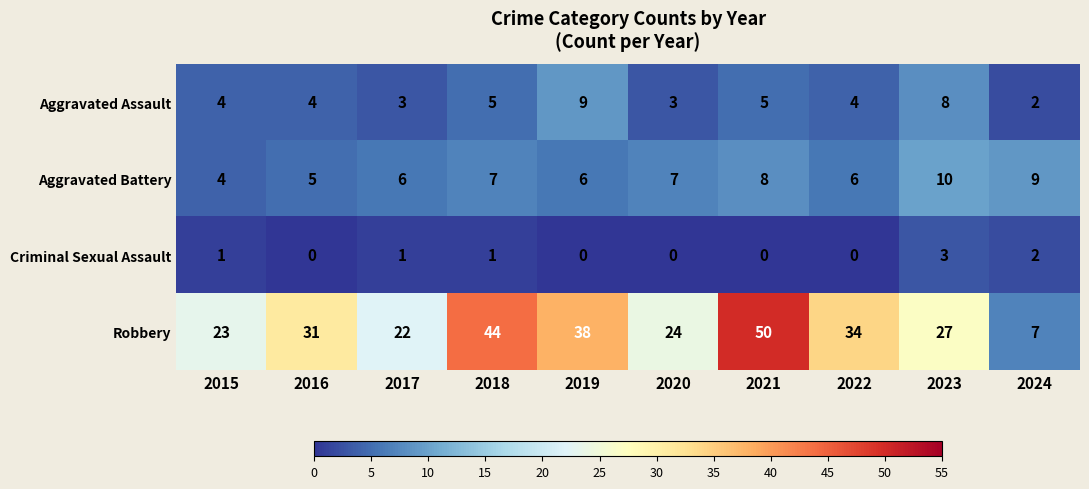

Which series has the largest total across all categories?

Robbery